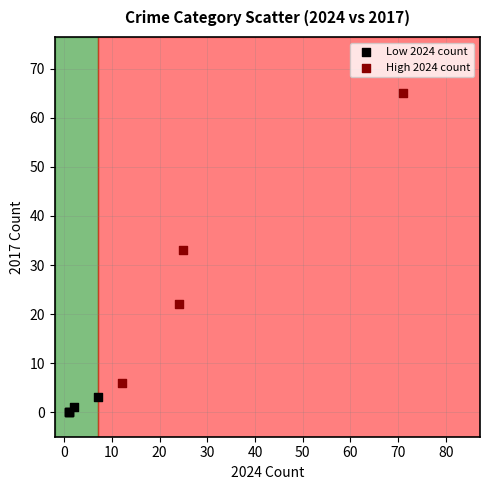

What are all the series names shown in the legend?

Low 2024 count, High 2024 count